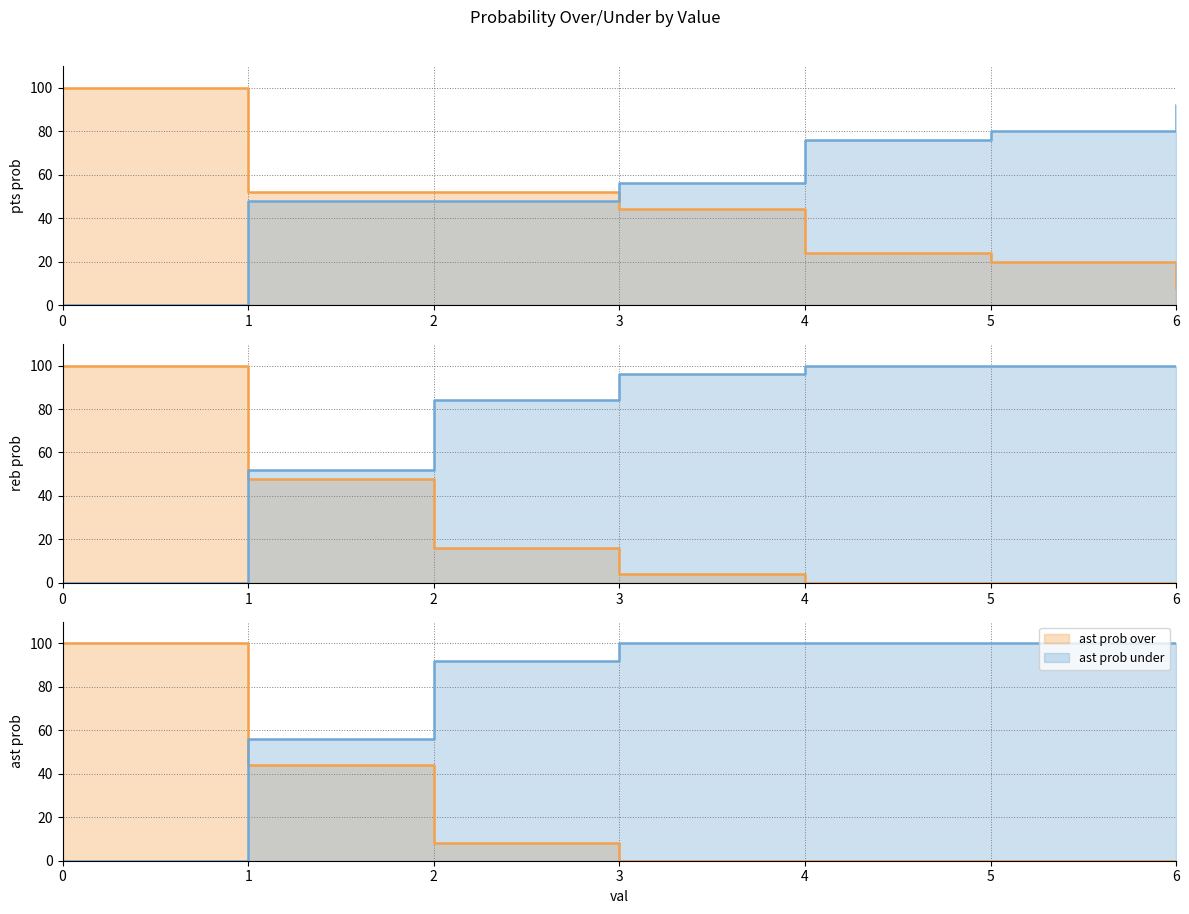

At 0, list the series in order from largest to smallest.

pts prob over, reb prob over, ast prob over, pts prob under, reb prob under, ast prob under